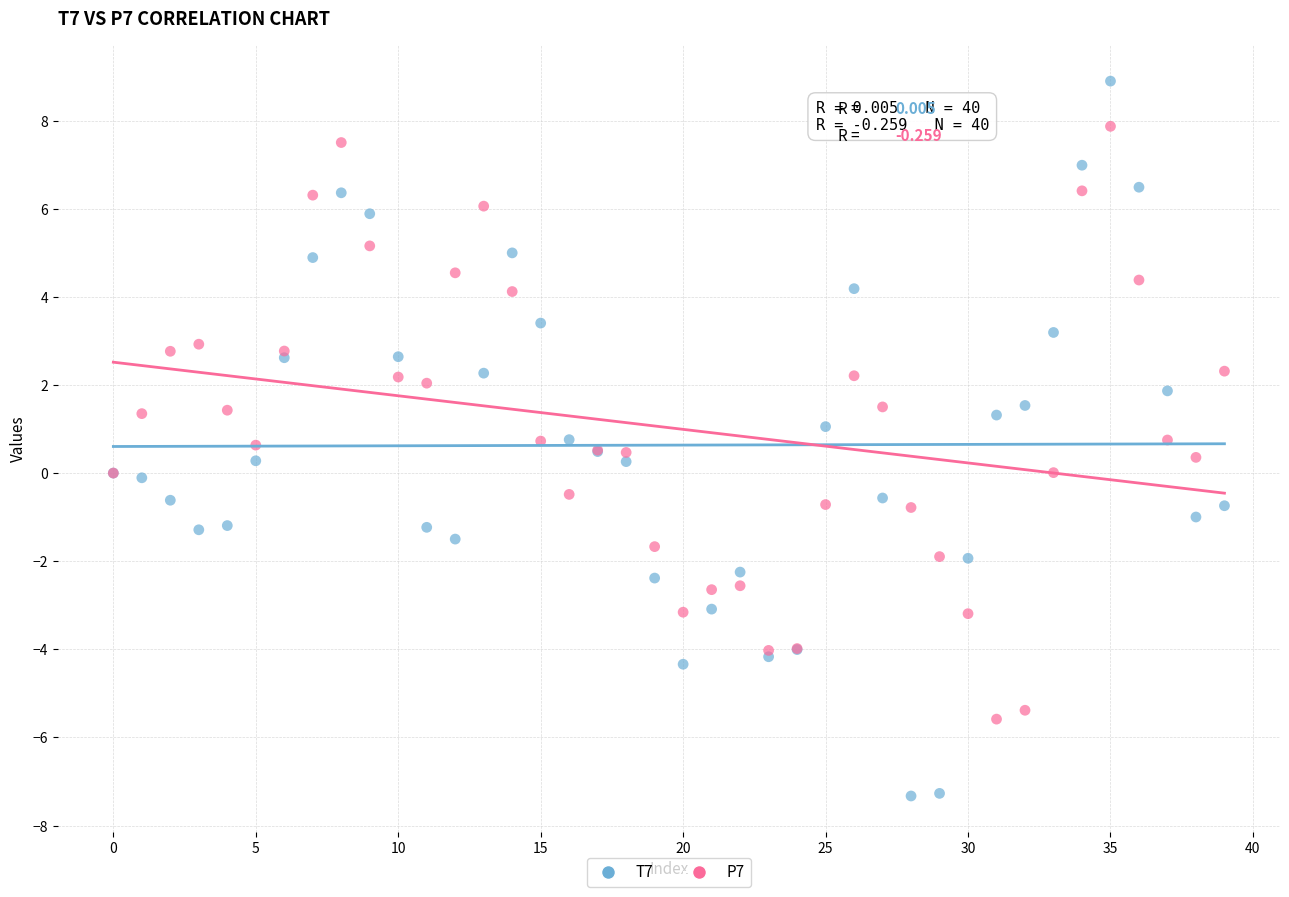

Which series reaches the minimum Y coordinate?

T7